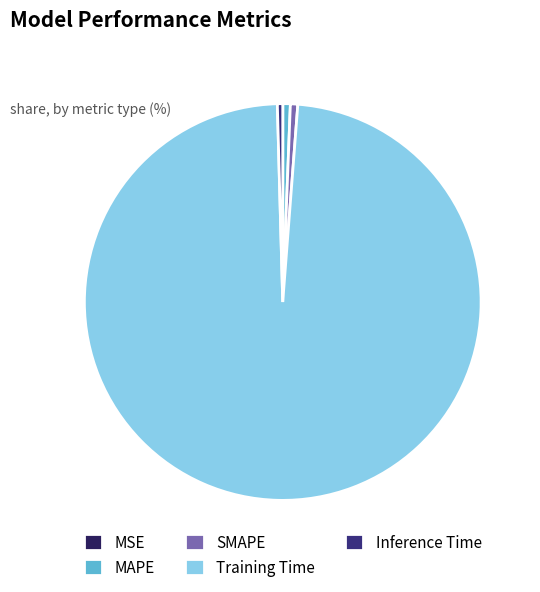

Is it true that Inference Time is 0% of the pie?

True